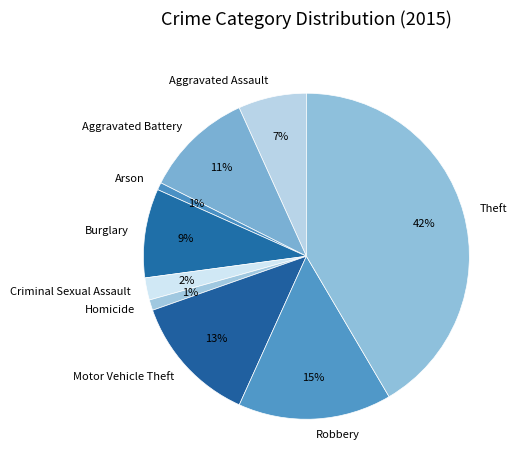

What is the largest slice in the pie chart?

Theft